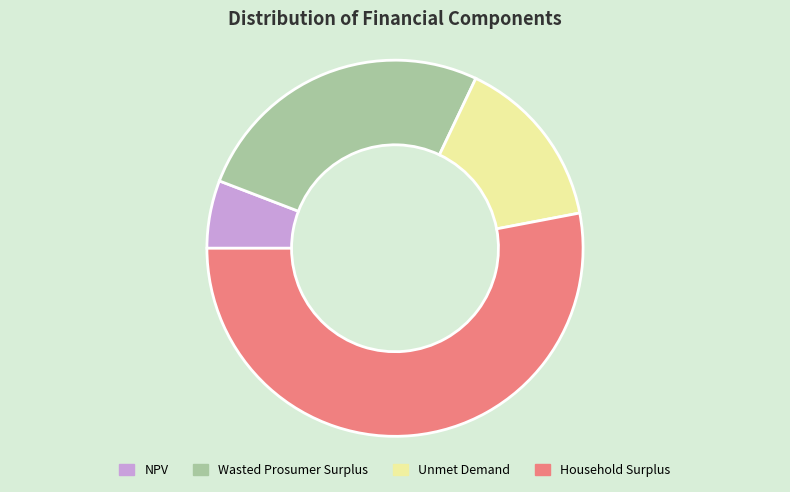

The NPV slice represents 1% of the pie. True or false?

False